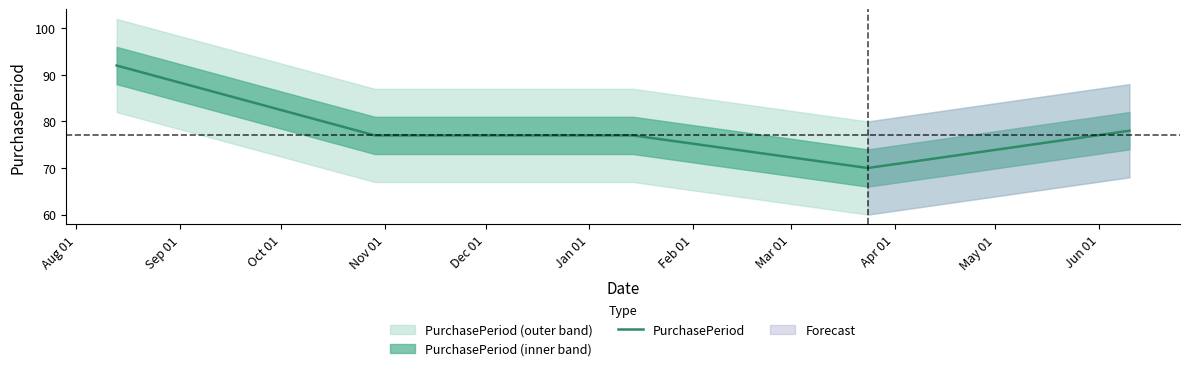

What is the maximum value for PurchasePeriod?

92